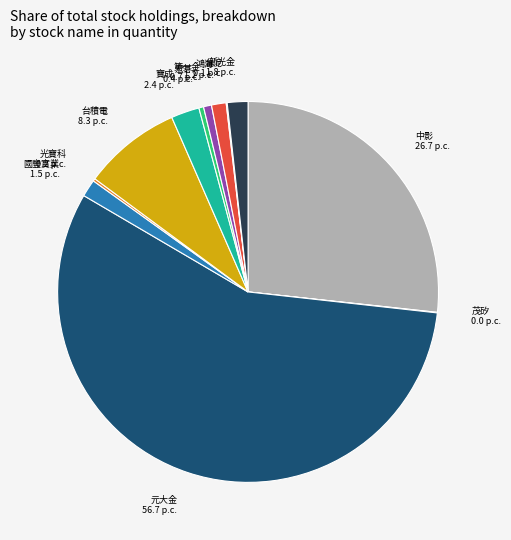

True or false: 第一金 accounts for 1% of the total.

True